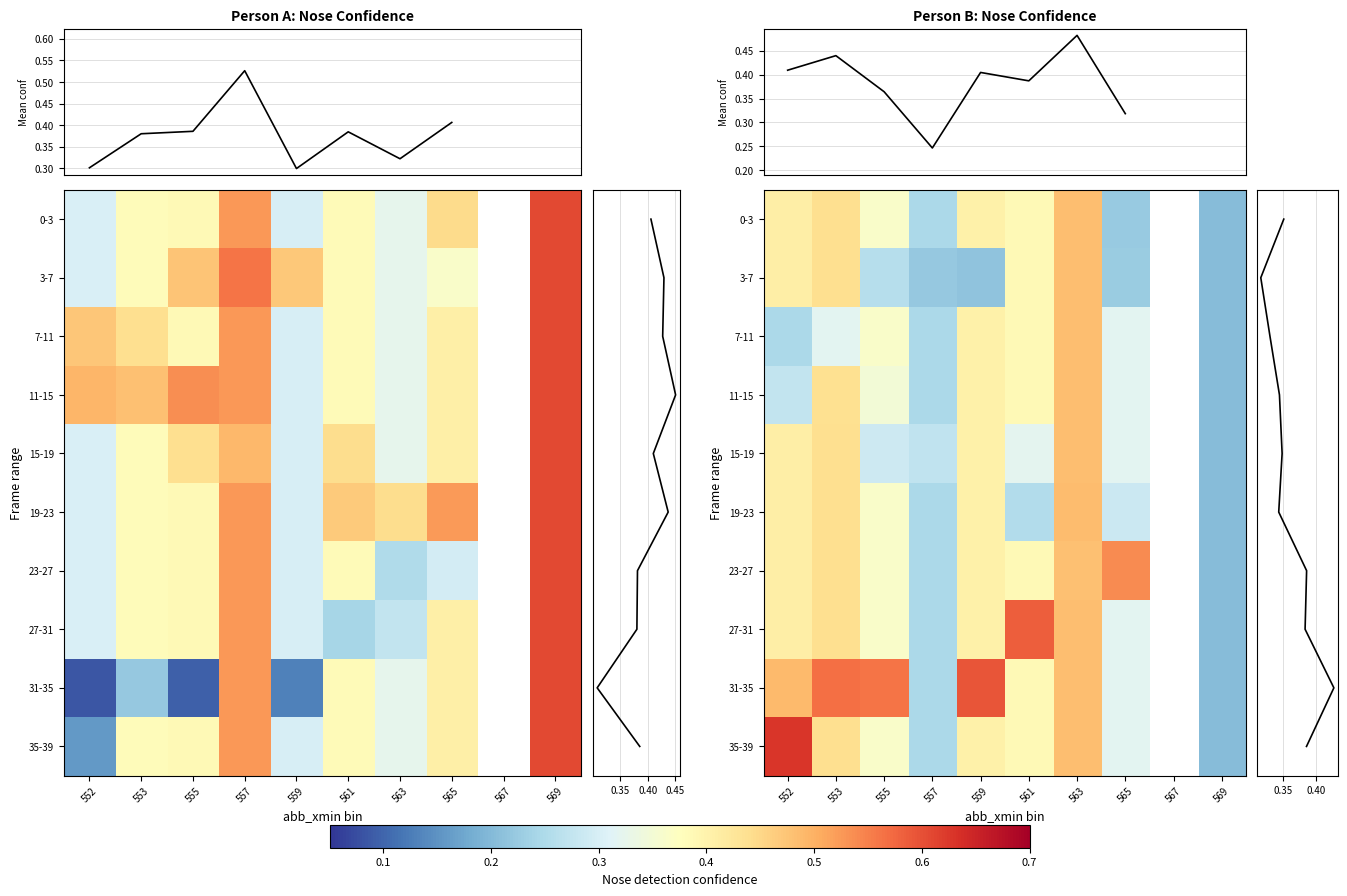

How many positive values does the a_nose_confidence series have?

9